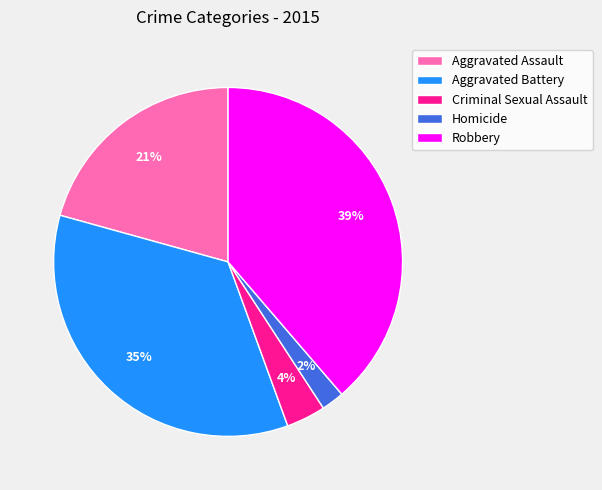

To the nearest percent, what is the average slice percentage?

20%